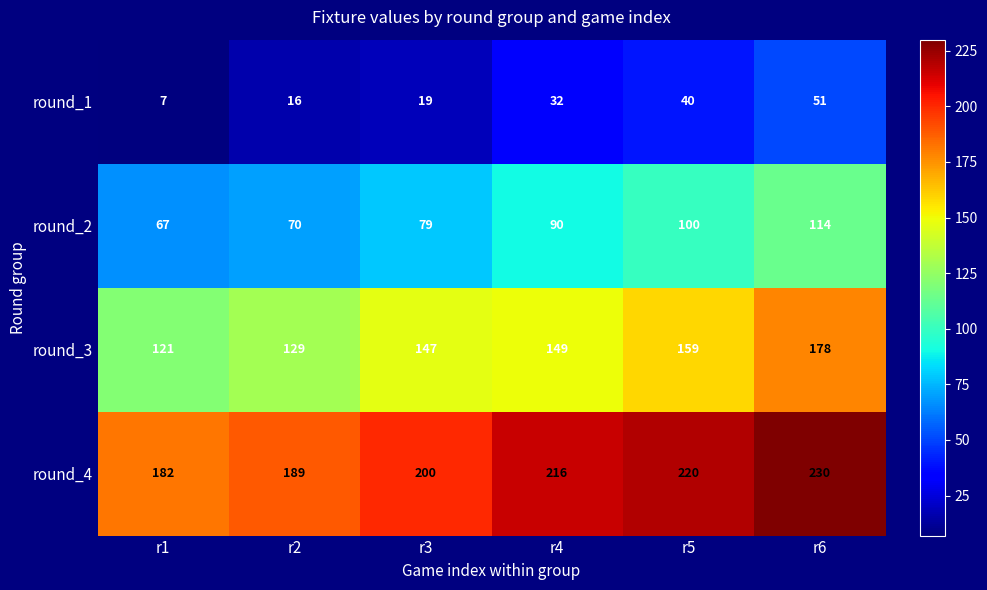

Which label corresponds to the largest value in the chart?

r6